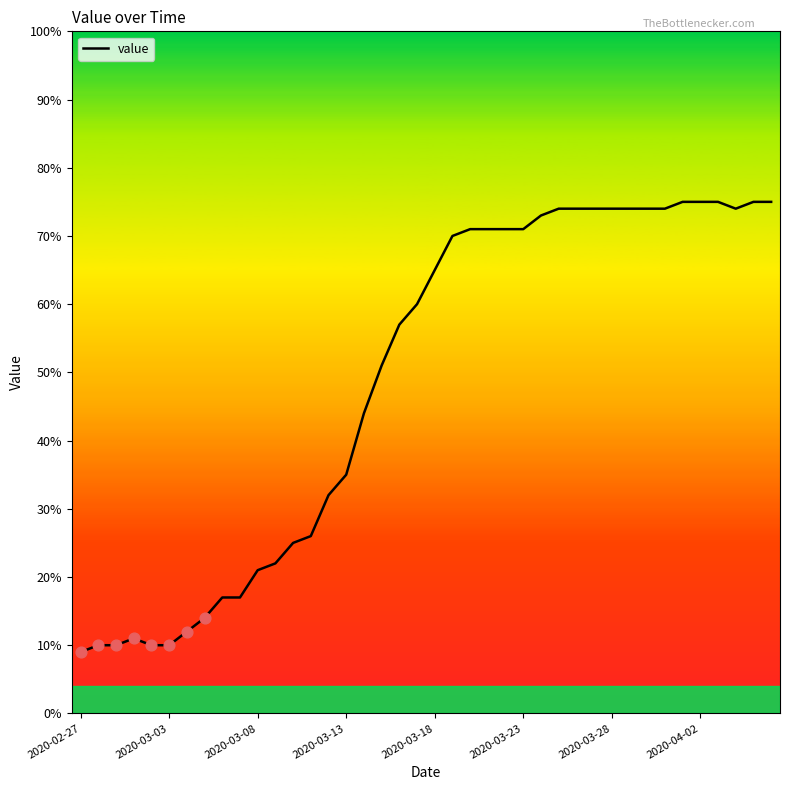

What is the difference between the maximum and minimum values?

66